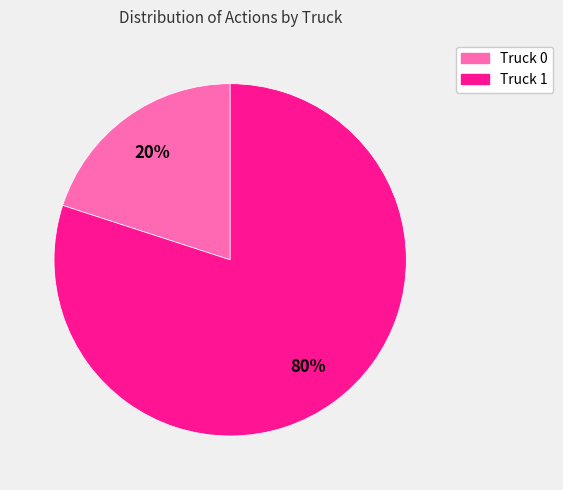

Count the number of slices in the pie.

2